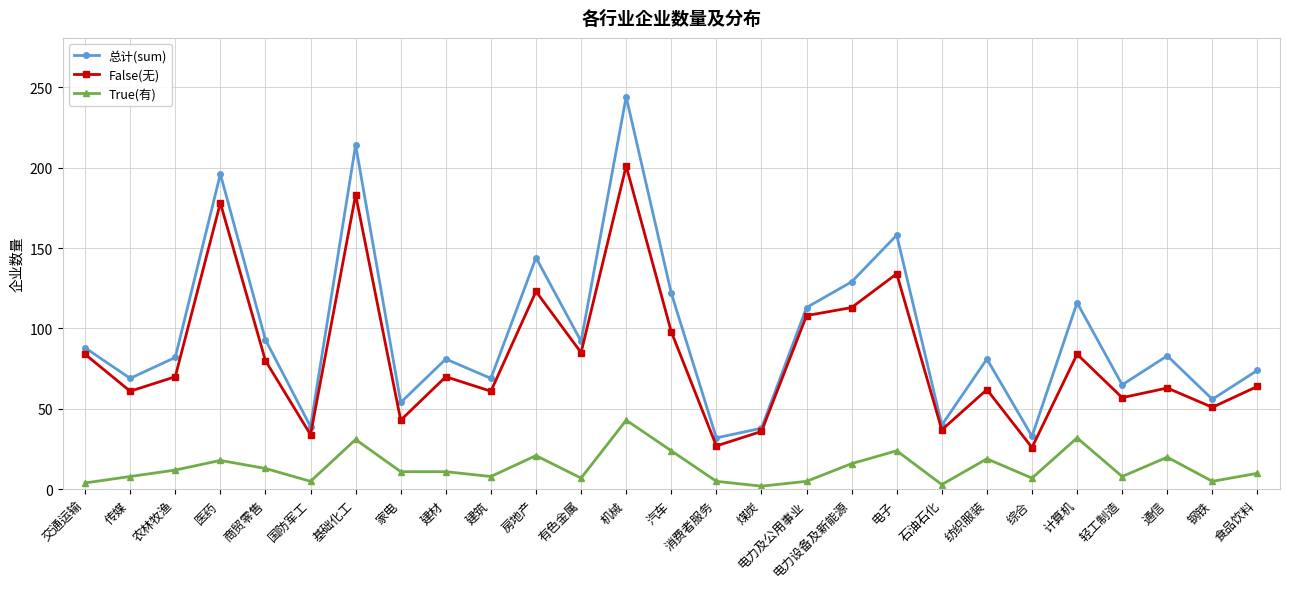

True or false: True(有) and False(无) cross at least once.

False